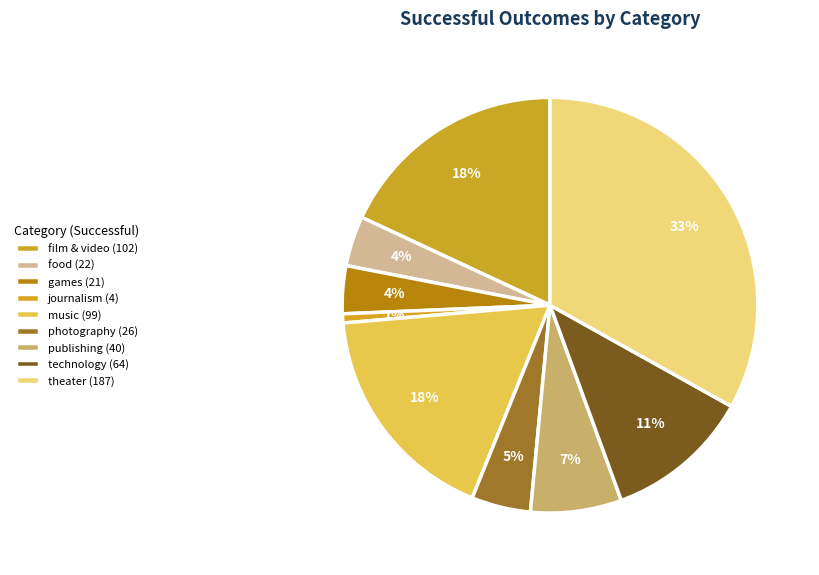

Count the number of slices in the pie.

9